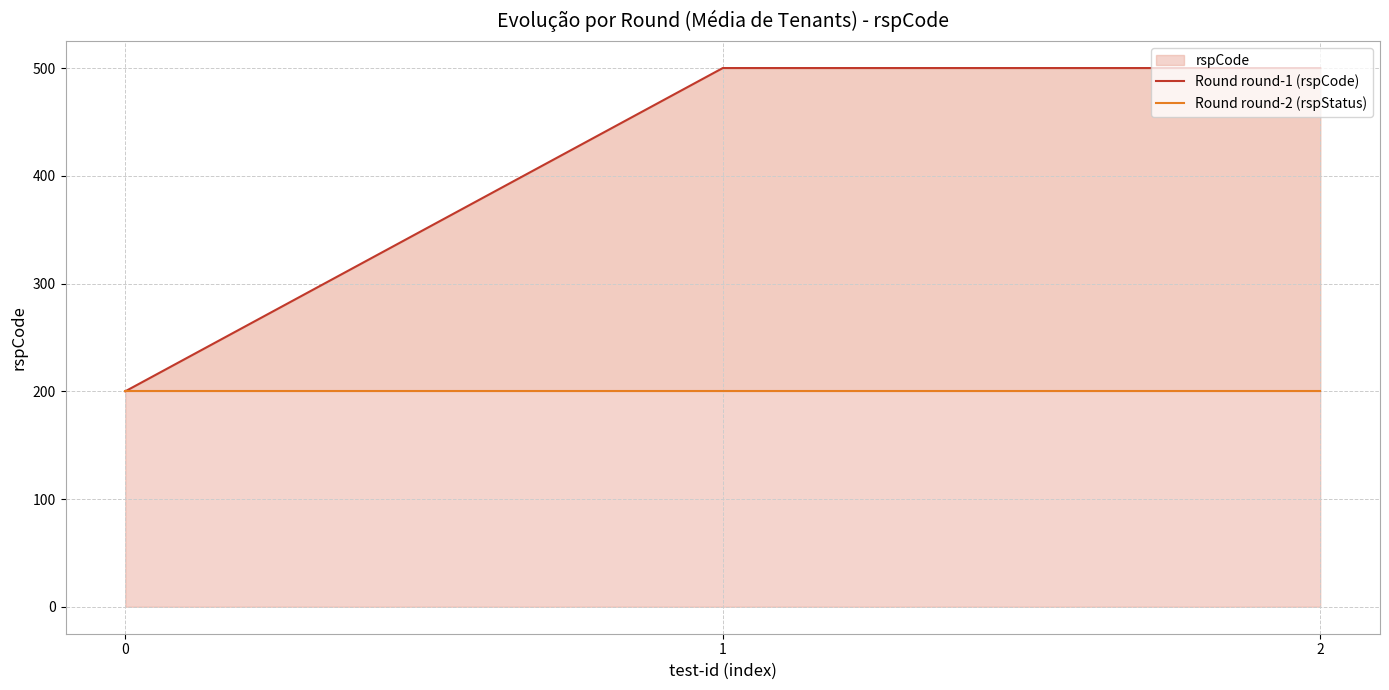

What is the value of the Round round-1 (rspCode) point at the 3rd from the left?

500